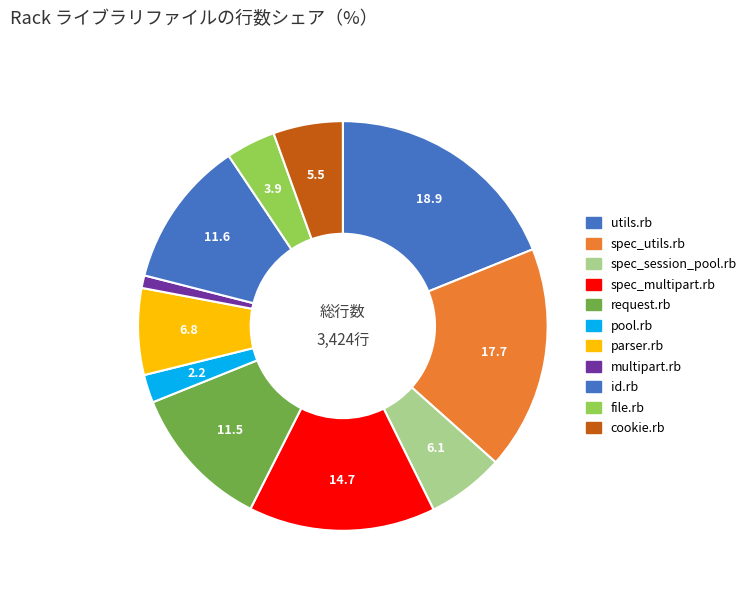

How many segments does this pie chart have?

11